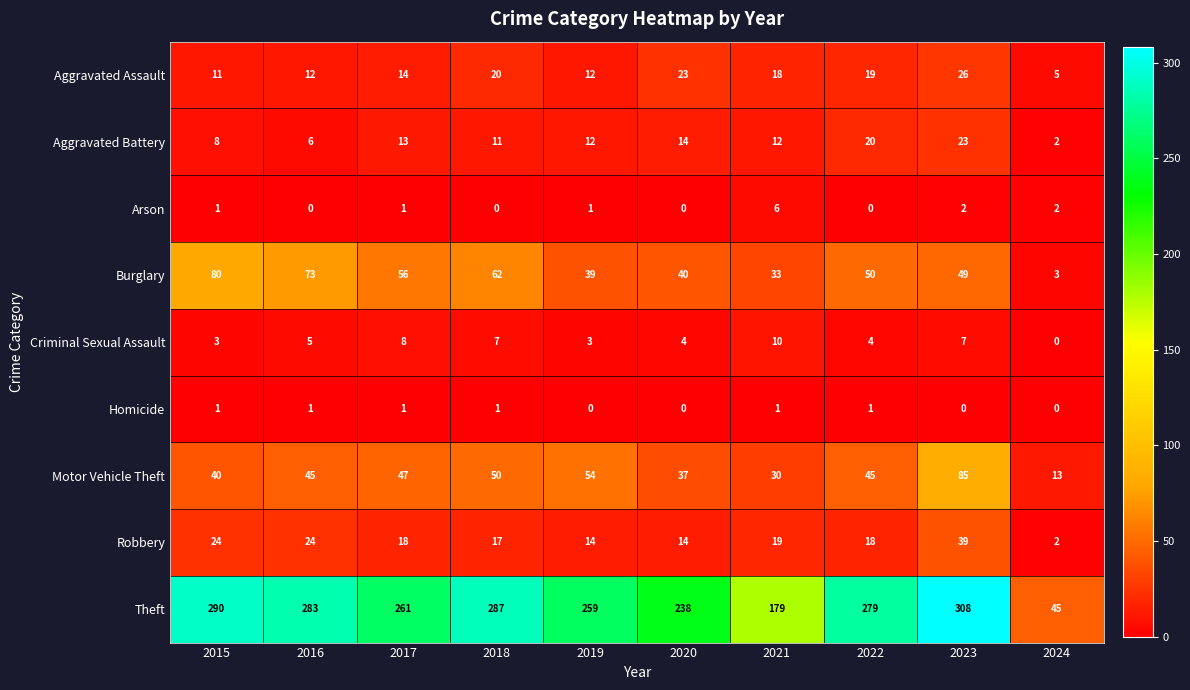

How many Homicide values are between 0 and 1?

10